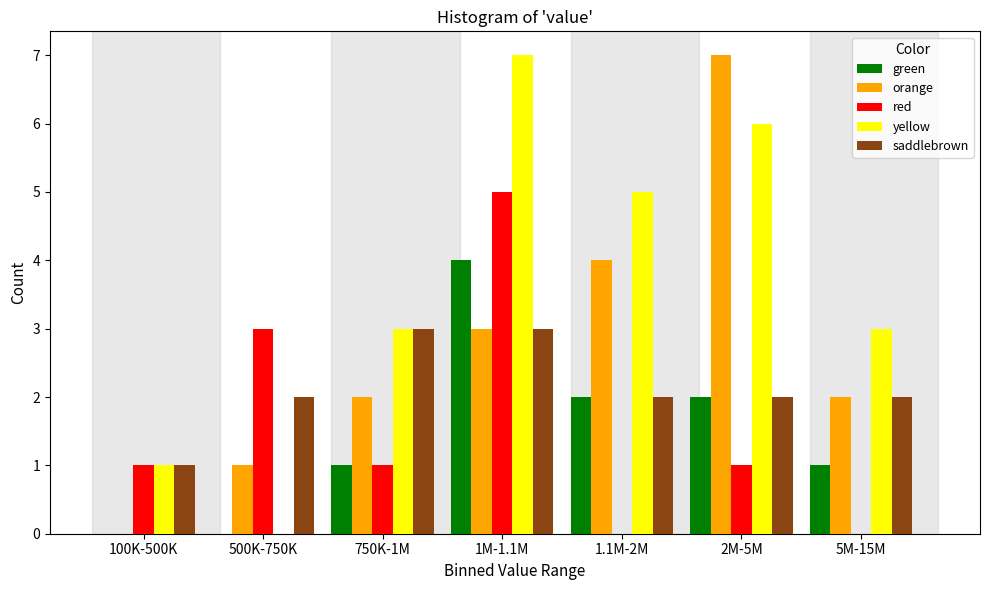

Is it true that yellow equals 4 at 750K-1M?

False